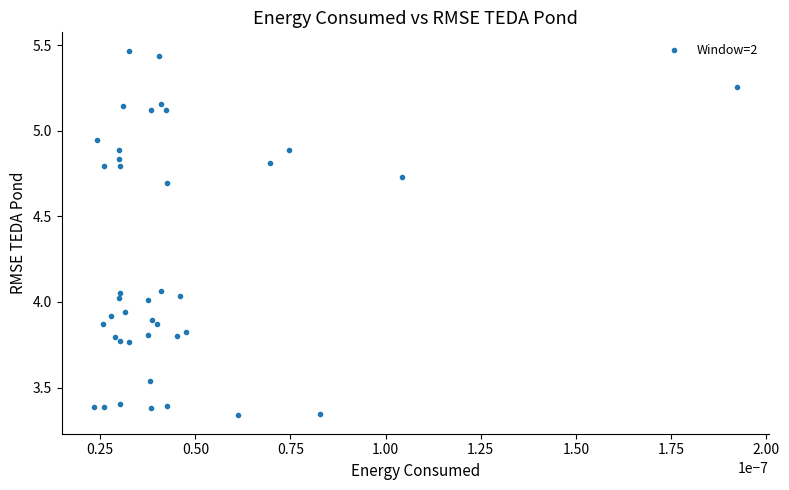

What is the range of Y values (max minus min)?

2.1